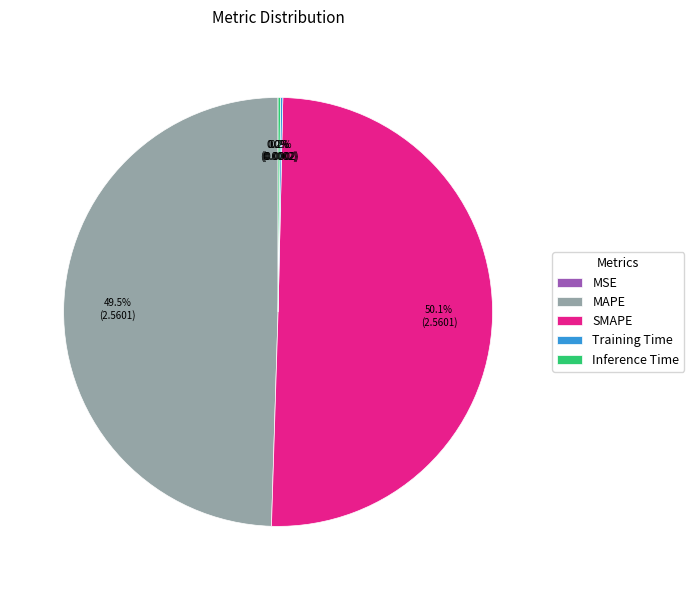

Which has a higher value, MAPE or SMAPE?

SMAPE